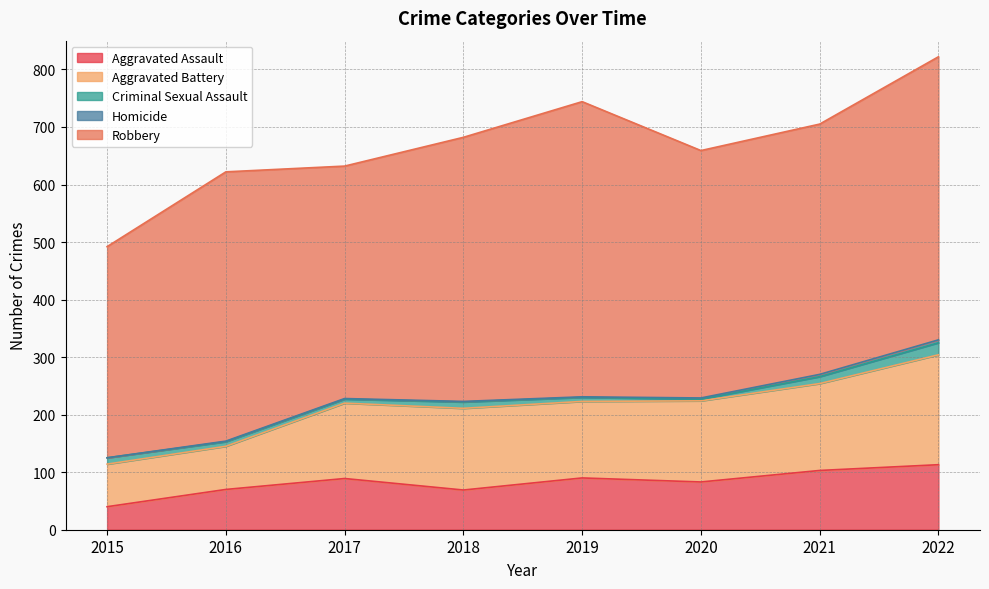

At which label is Criminal Sexual Assault closest to 12?

2021